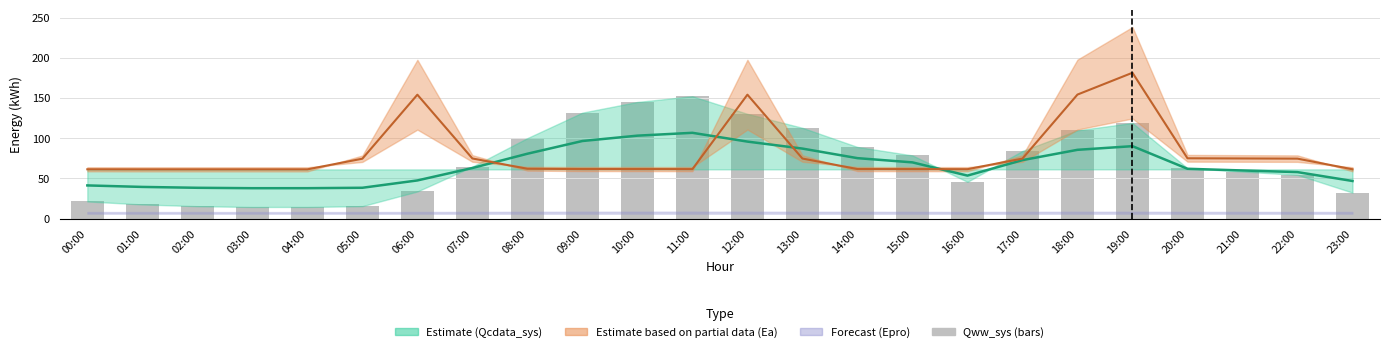

Rank the categories by value from highest to lowest.

11:00, 10:00, 09:00, 12:00, 19:00, 13:00, 18:00, 08:00, 14:00, 17:00, 15:00, 07:00, 20:00, 21:00, 22:00, 16:00, 06:00, 23:00, 00:00, 01:00, 05:00, 02:00, 04:00, 03:00